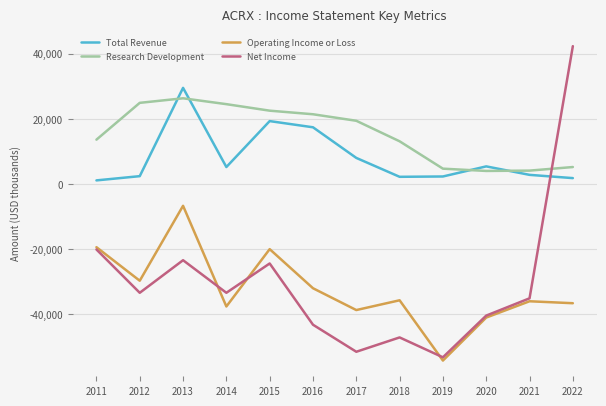

After their last crossing, which series has the higher values: Total Revenue or Net Income?

Net Income